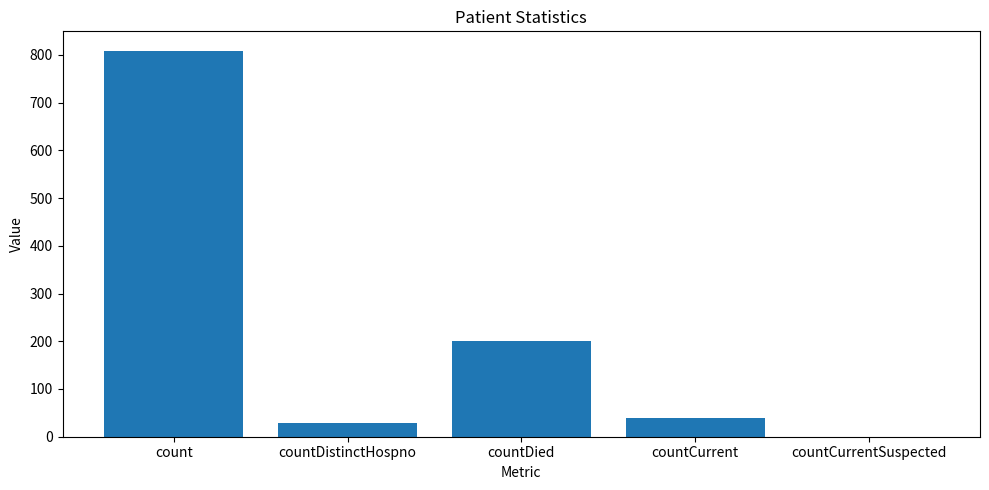

Is it true that the value at count is 809?

True